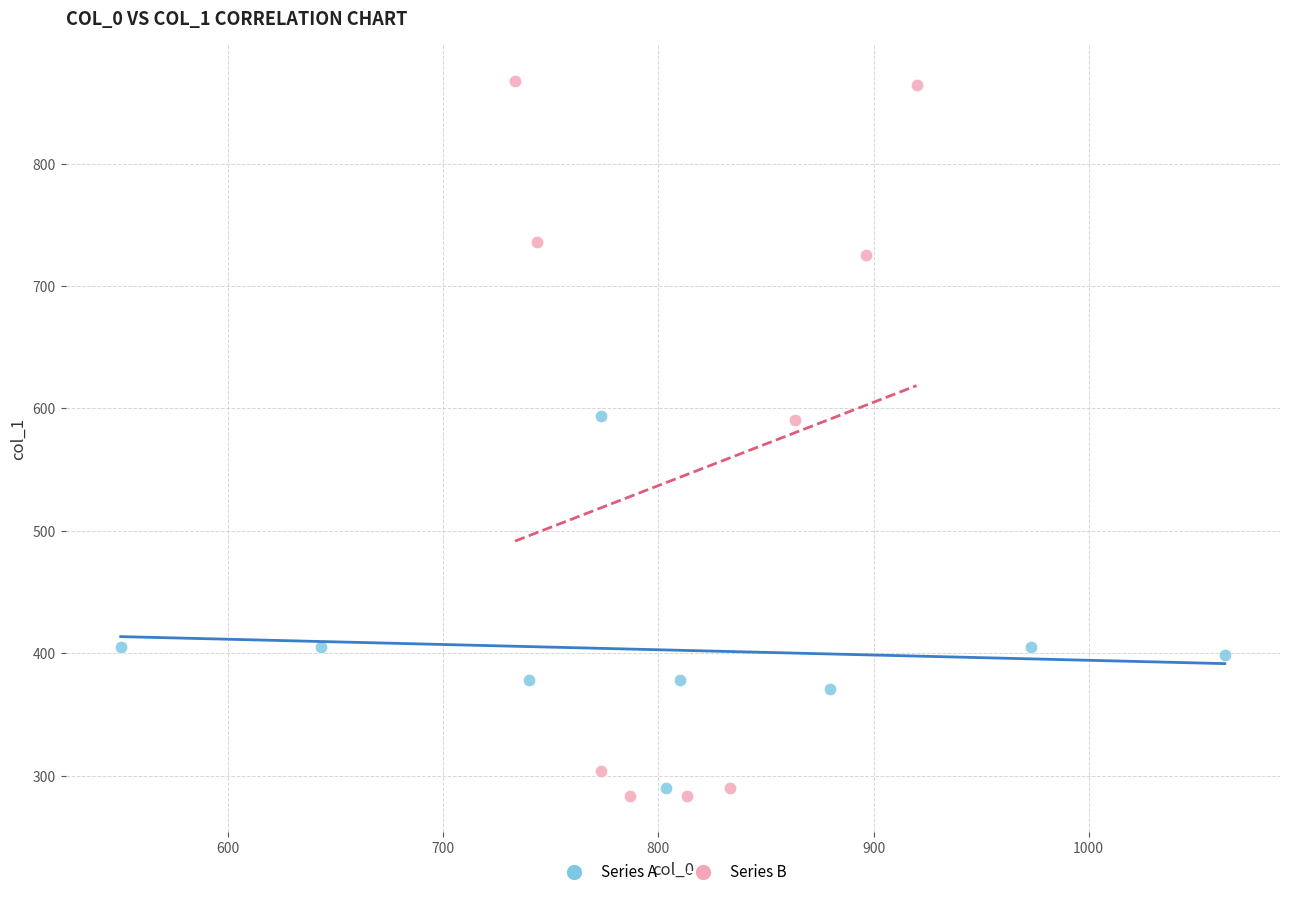

Which series contains the highest Y value?

Series B